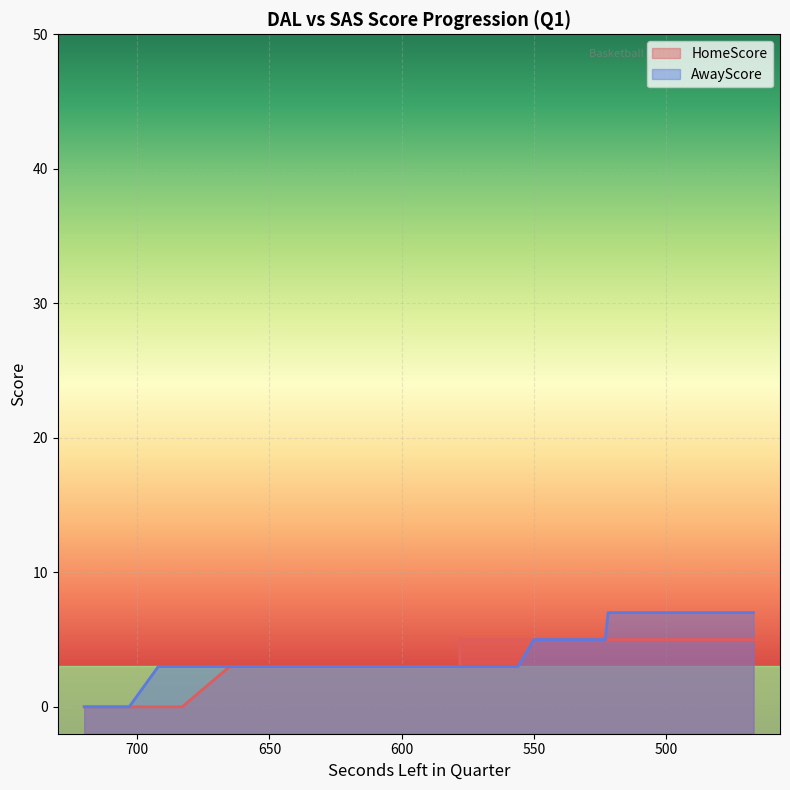

Count the AwayScore values in the range 3 to 5.

27